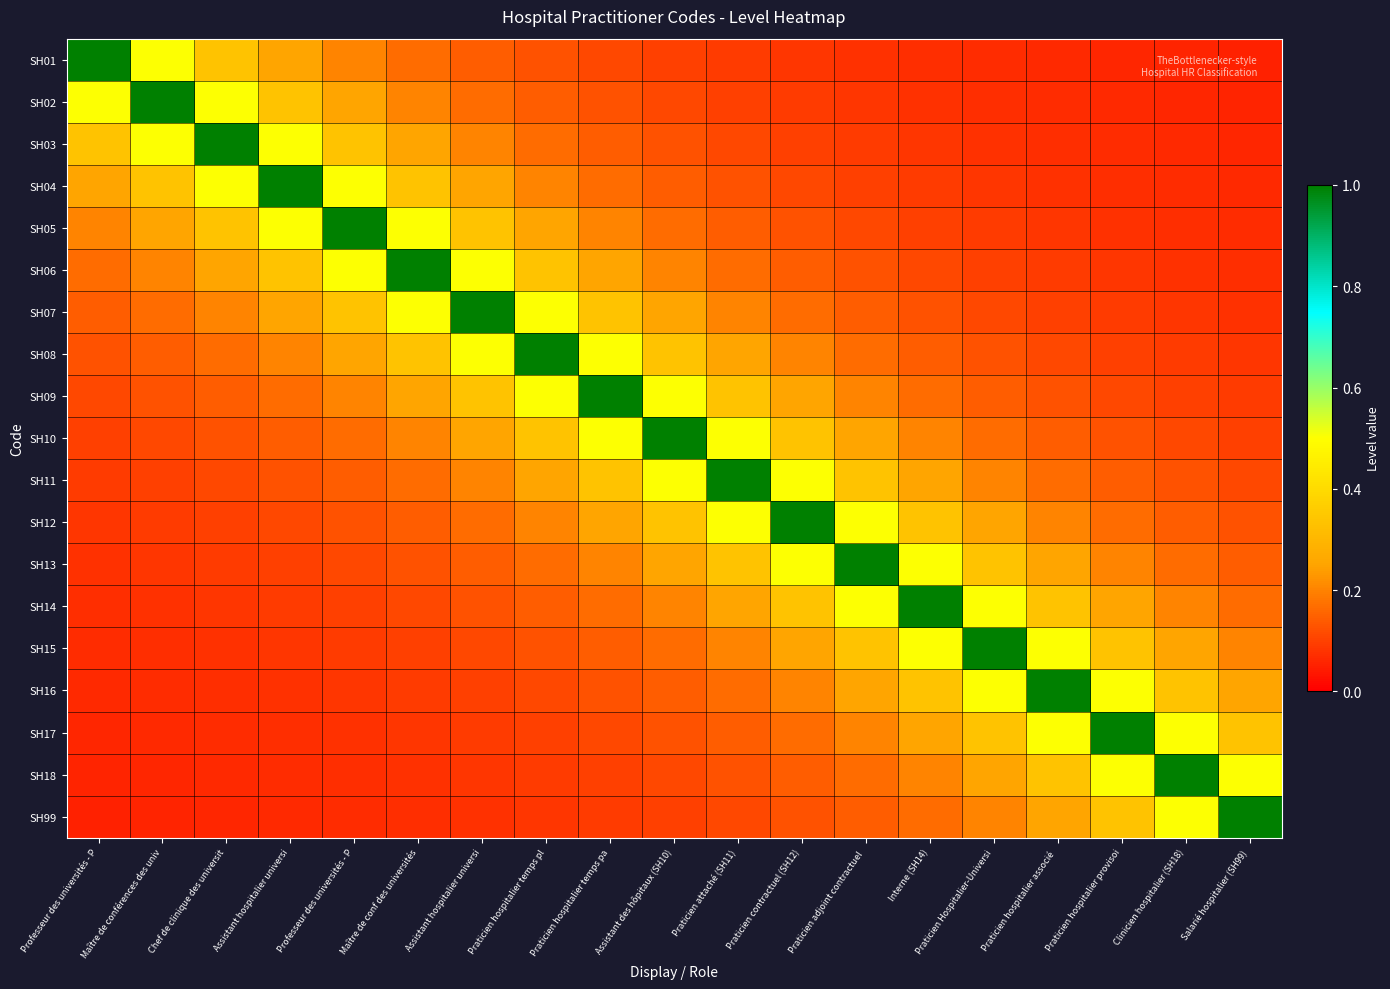

Which has a higher value, Maître de conf des universités or Maître de conférences des univ?

Maître de conférences des univ